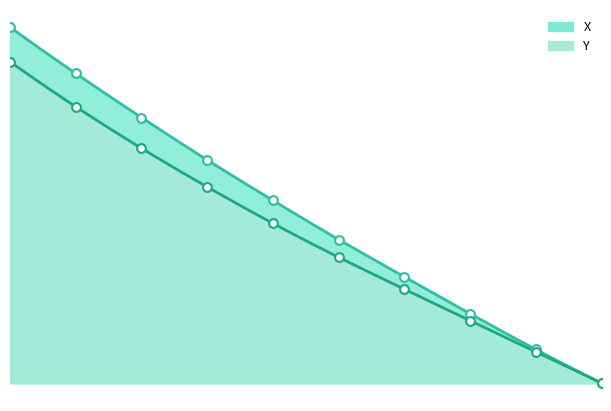

Which series reaches the minimum Y coordinate?

X